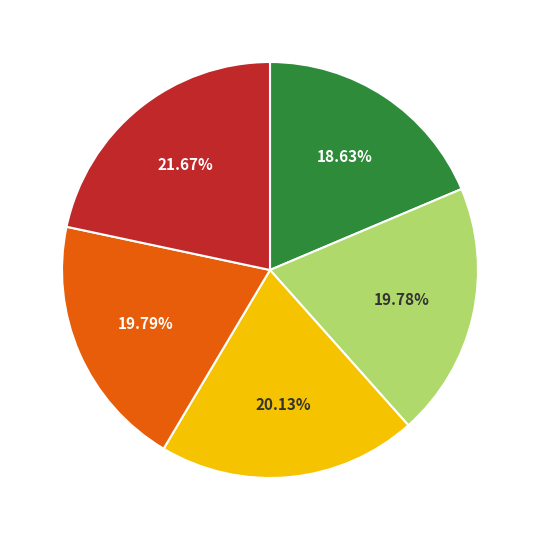

Does any single category account for the majority?

No